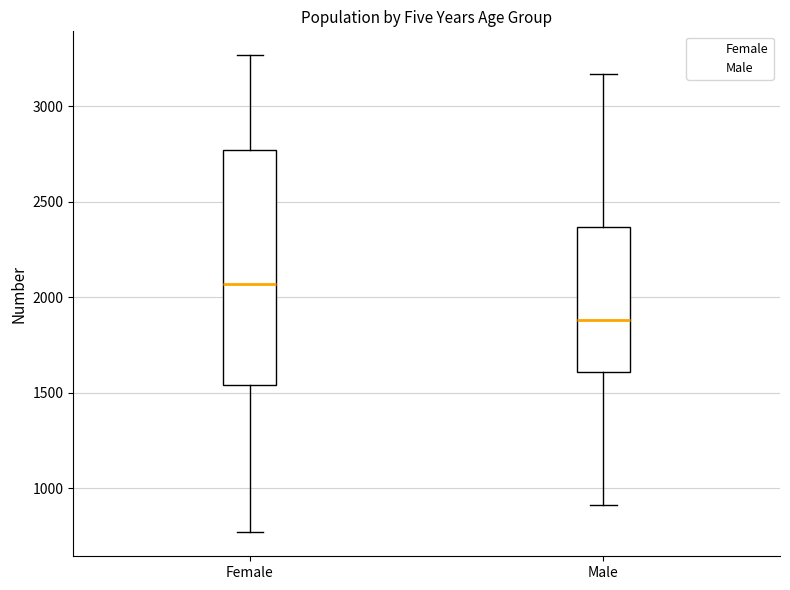

Which box's median line is the highest?

Female